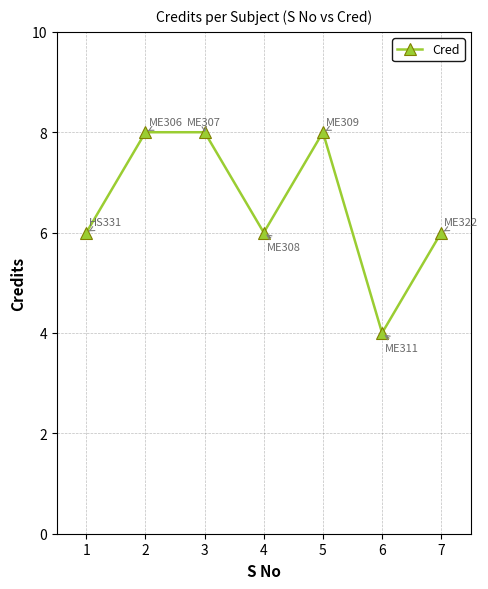

What value does the data have at 7?

6